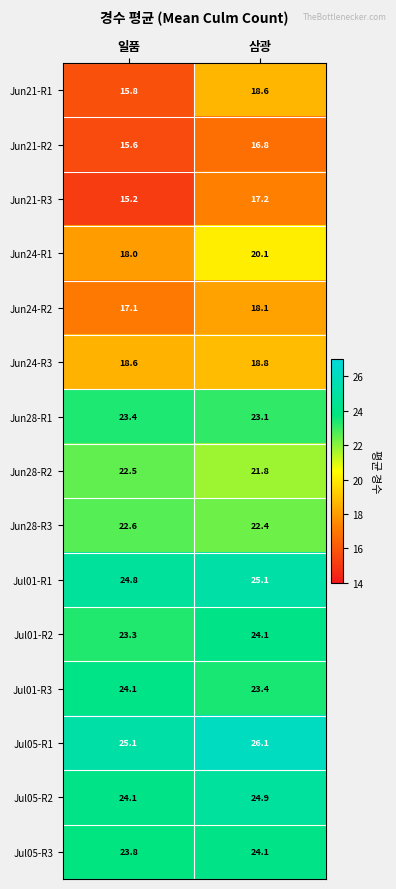

What is the difference between the highest and lowest values at 삼광?

9.3